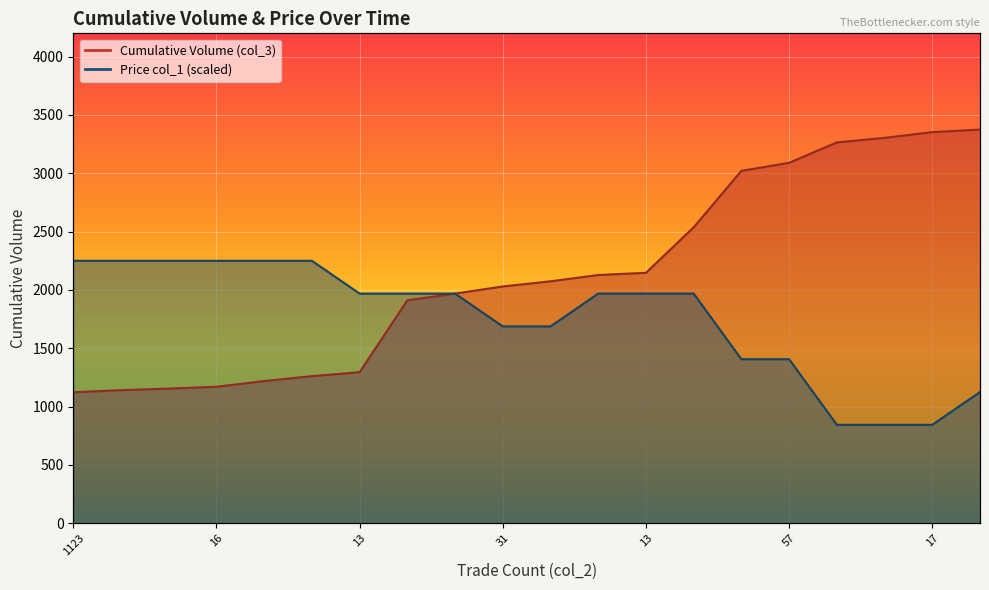

Count the number of categories in the chart.

20